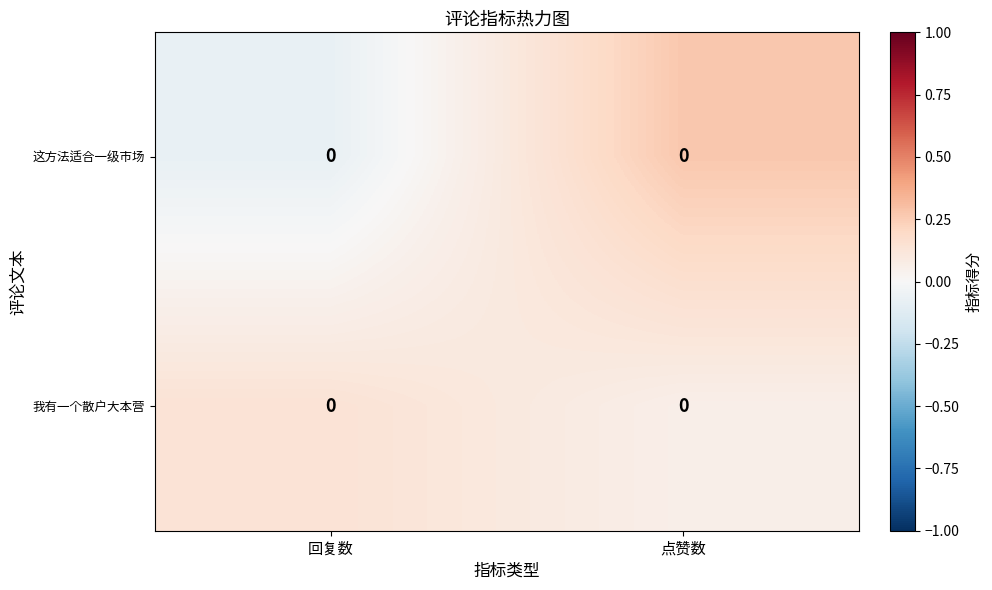

What is the total value across all series at 回复数?

0.1